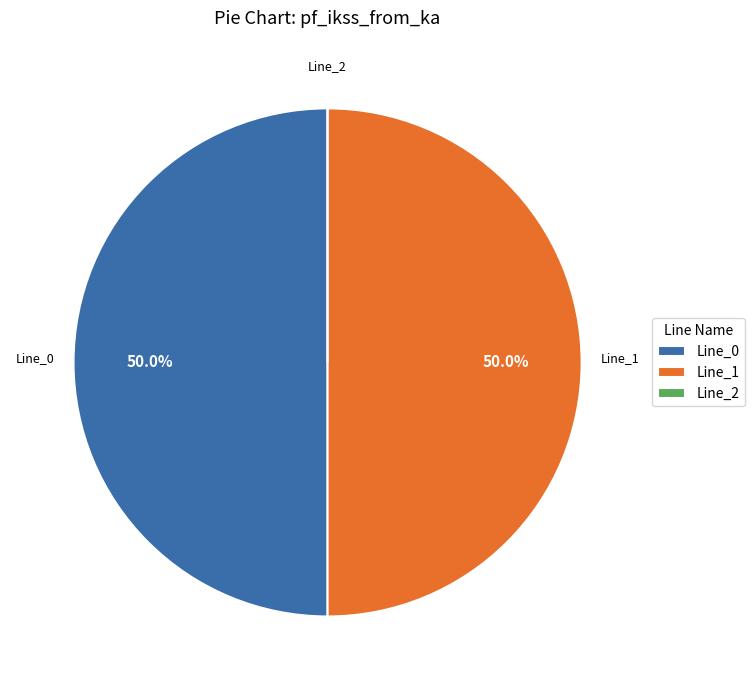

How much of the chart is everything except Line_0?

50.0%